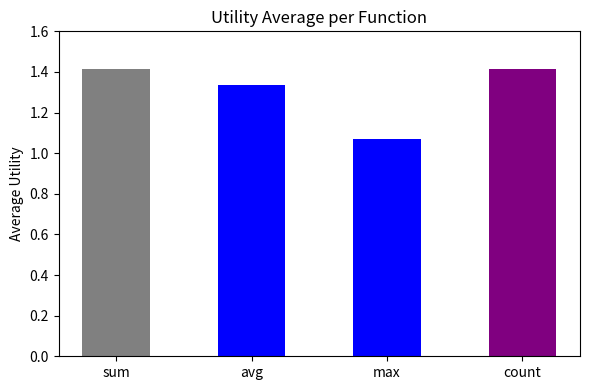

True or false: the data shows 2.3 at count.

False